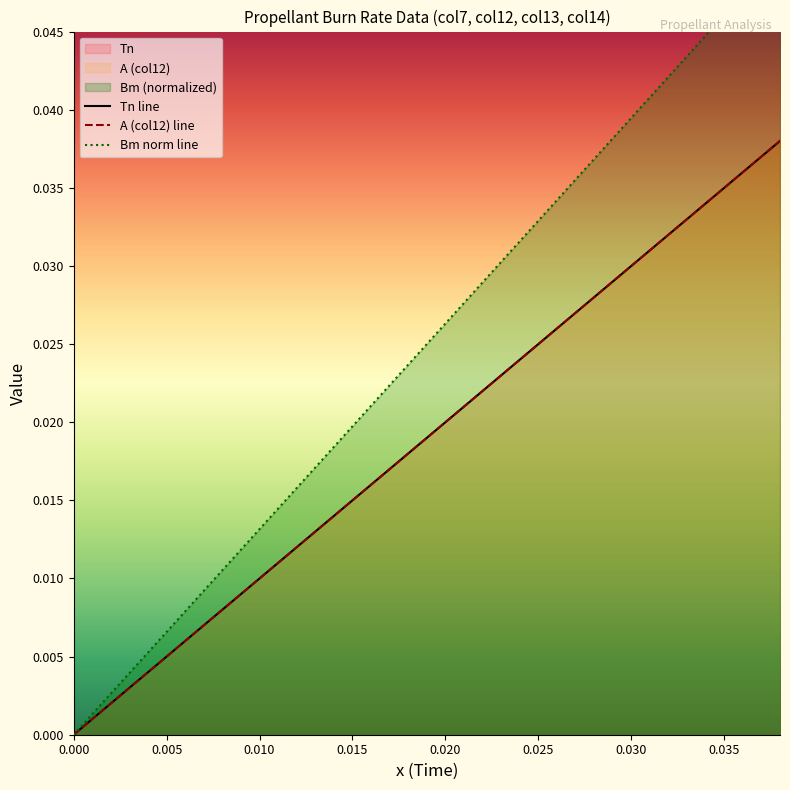

Rank the series by their maximum value, from lowest to highest.

Tn line, A (col12) line, Bm norm line